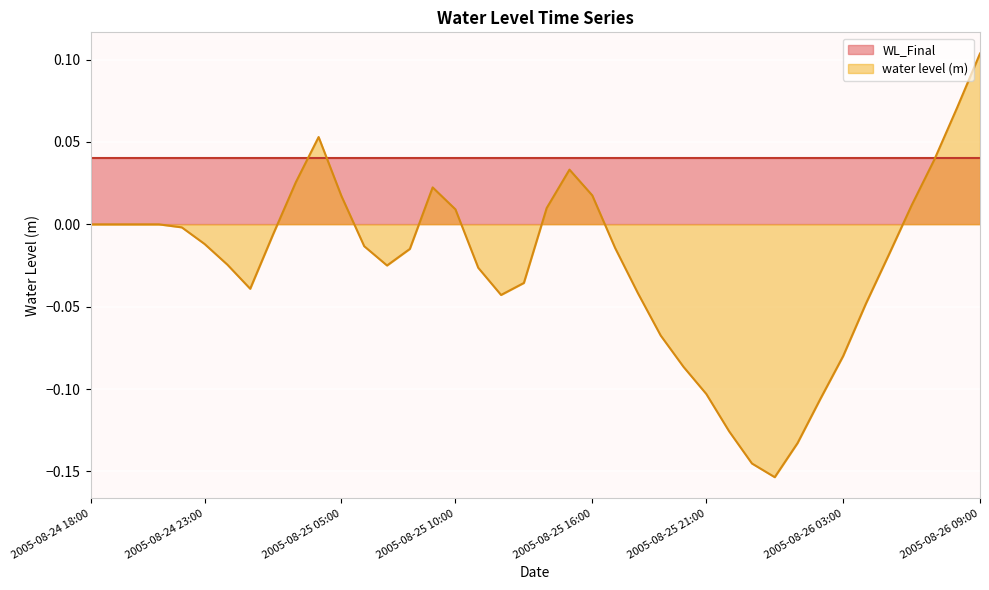

How many interior local peaks (higher than both neighbors) does the data have?

4